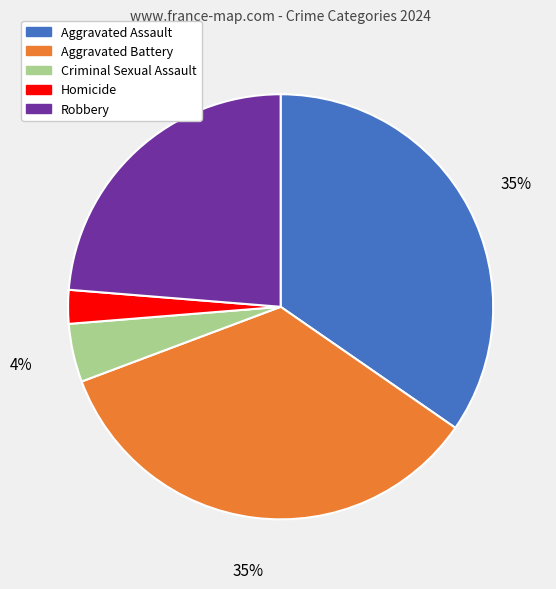

Is the sum of Aggravated Assault and Aggravated Battery greater than half?

Yes